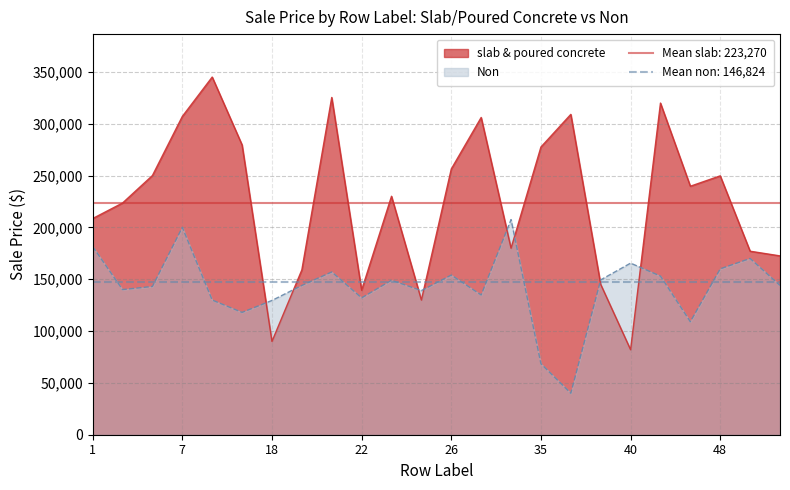

How many intersections are there between non and slab_poured?

8